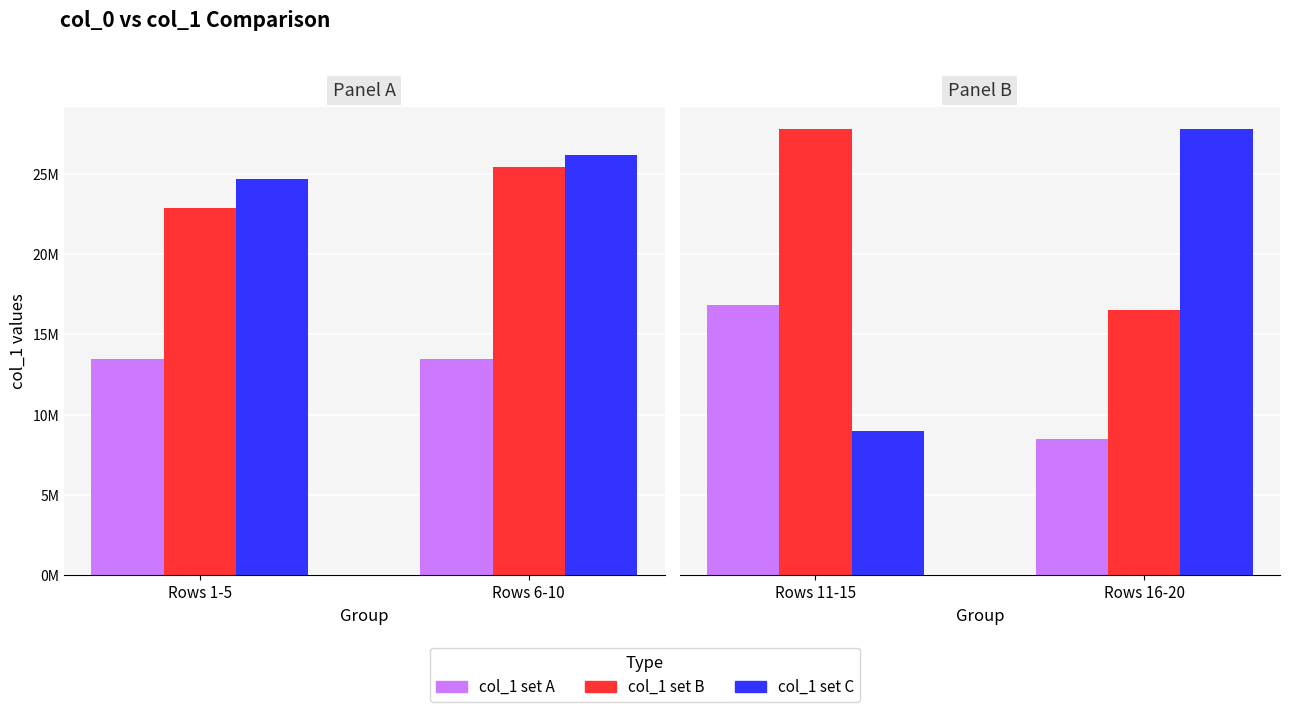

Which series has the largest range (max minus min)?

col_1 set C